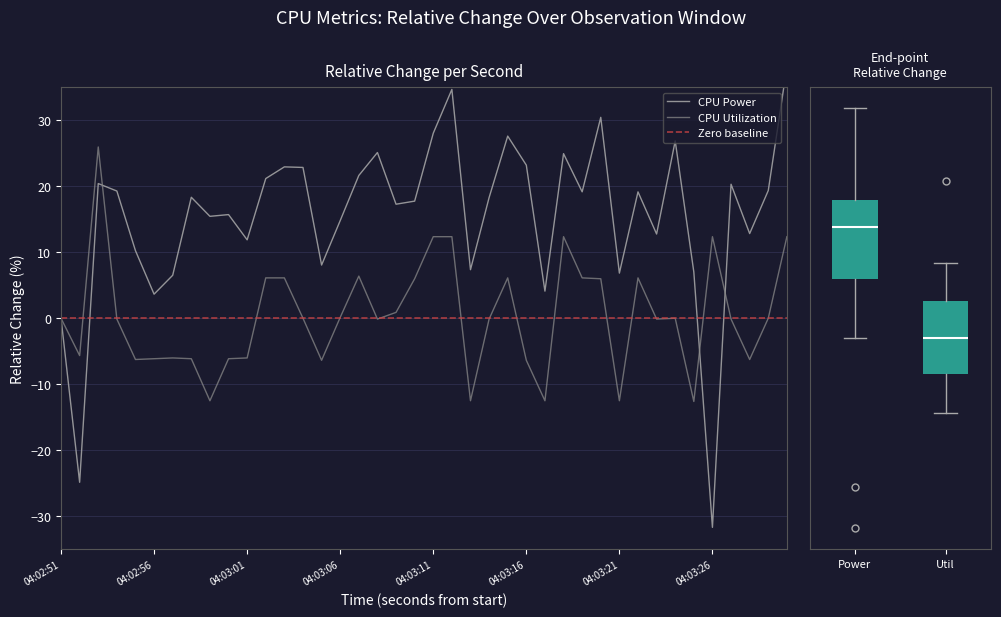

Reading left to right, what are all the values shown in this chart?

CPU Power: 04:02:51=0.0	04:02:52=-24.9	04:02:53=20.4	04:02:54=19.3	04:02:55=10.2	04:02:56=3.7	04:02:57=6.5	04:02:58=18.3	04:02:59=15.4	04:03:00=15.7	04:03:01=11.9	04:03:02=21.2	04:03:03=22.9	04:03:04=22.8	04:03:05=8.1	04:03:06=14.8	04:03:07=21.6	04:03:08=25.1	04:03:09=17.3	04:03:10=17.7	04:03:11=28.0	04:03:12=34.7	04:03:13=7.4	04:03:14=18.3	04:03:15=27.6	04:03:16=23.2	04:03:17=4.1	04:03:18=24.9	04:03:19=19.2	04:03:20=30.4	04:03:21=6.8	04:03:22=19.1	04:03:23=12.8	04:03:24=26.9	04:03:25=7.0	04:03:26=-31.7	04:03:27=20.3	04:03:28=12.8	04:03:29=19.3	04:03:30=38.1
CPU Utilization: 04:02:51=0.0	04:02:52=-5.7	04:02:53=26.0	04:02:54=-0.1	04:02:55=-6.2	04:02:56=-6.1	04:02:57=-6.0	04:02:58=-6.1	04:02:59=-12.5	04:03:00=-6.1	04:03:01=-6.0	04:03:02=6.1	04:03:03=6.1	04:03:04=0.0	04:03:05=-6.4	04:03:06=0.1	04:03:07=6.4	04:03:08=-0.1	04:03:09=0.9	04:03:10=6.0	04:03:11=12.4	04:03:12=12.4	04:03:13=-12.5	04:03:14=-0.1	04:03:15=6.1	04:03:16=-6.4	04:03:17=-12.5	04:03:18=12.4	04:03:19=6.1	04:03:20=6.0	04:03:21=-12.5	04:03:22=6.1	04:03:23=-0.1	04:03:24=0.0	04:03:25=-12.6	04:03:26=12.4	04:03:27=-0.1	04:03:28=-6.2	04:03:29=0.0	04:03:30=12.4